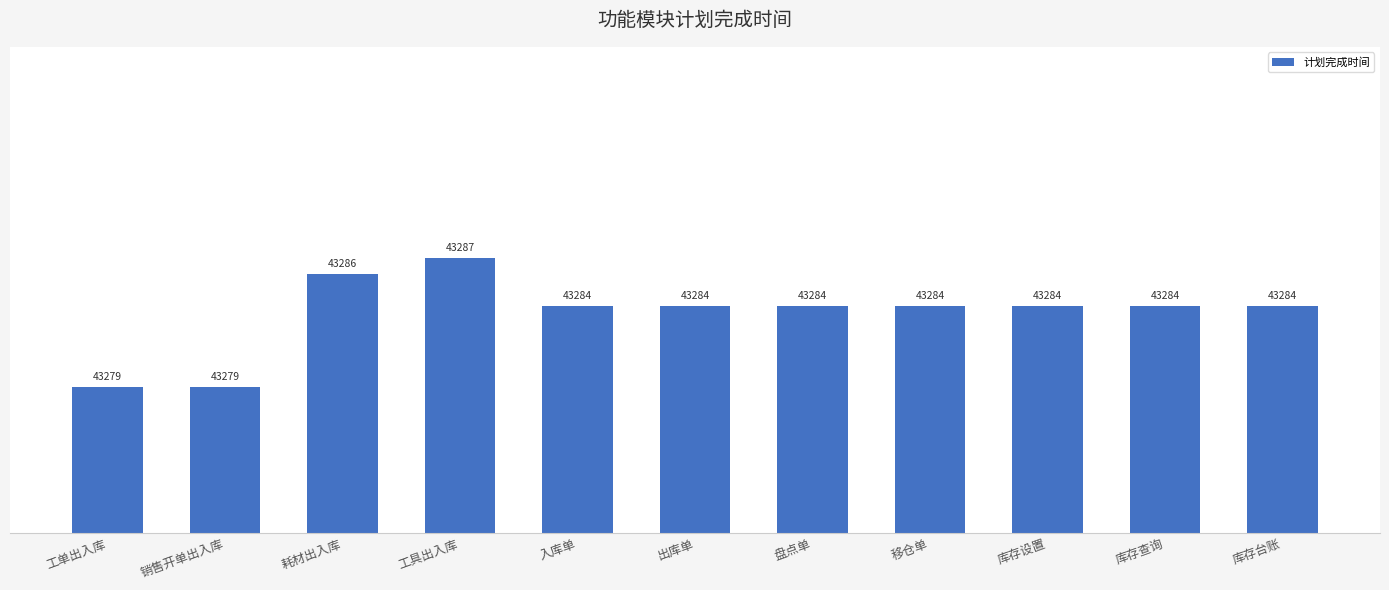

How many series are shown in this chart?

1